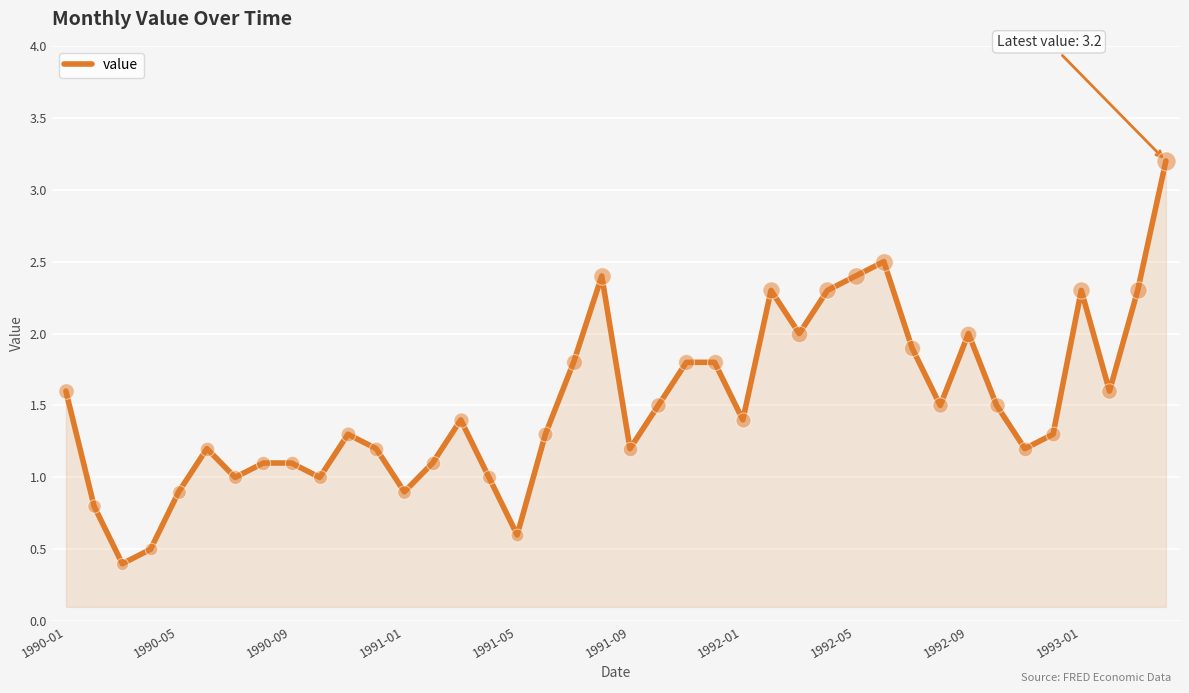

What is the maximum value shown in the chart?

3.2